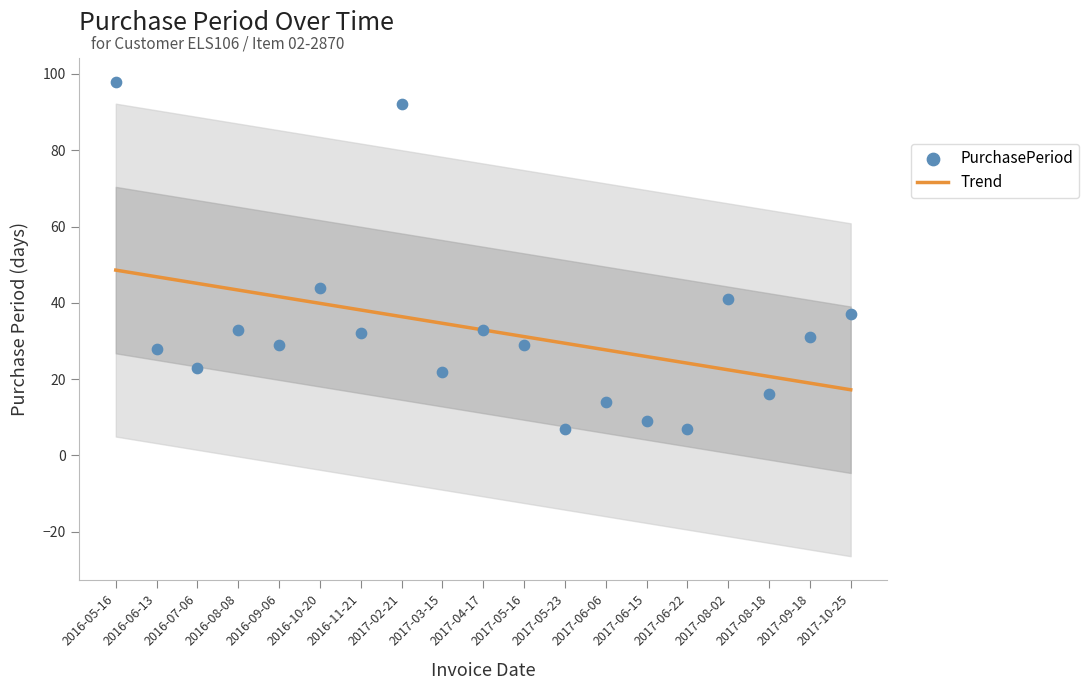

Is the value of PurchasePeriod at 2016-05-16 greater than the value of Trend at 2016-06-13?

Yes